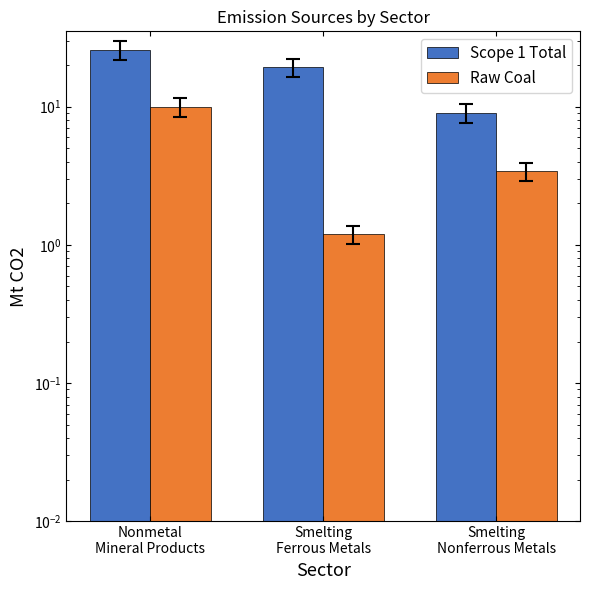

Is it true that Scope 1 Total equals 5.0 at Smelting
Nonferrous Metals?

False